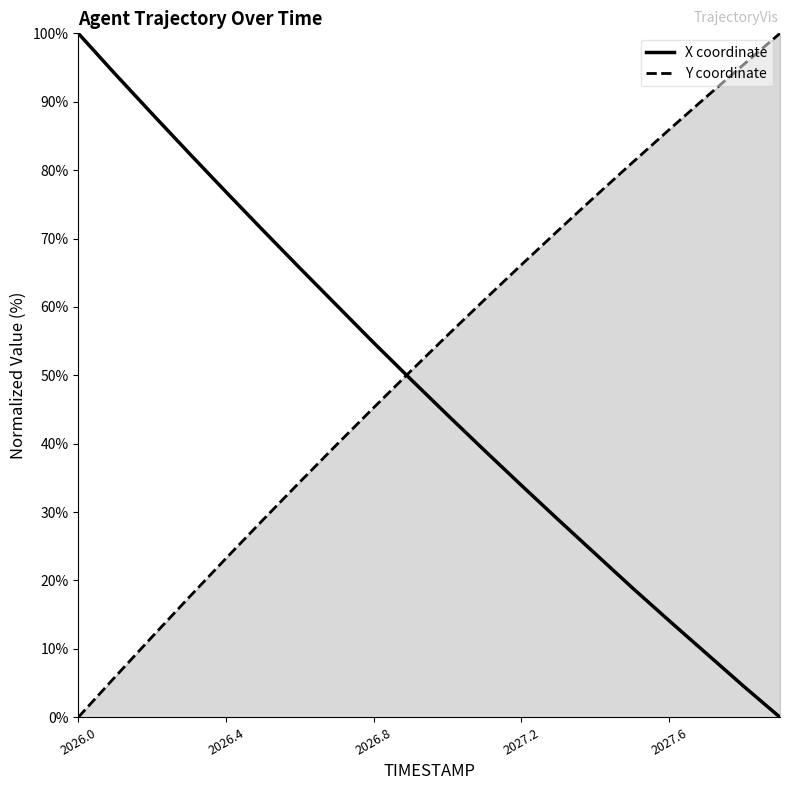

What is the maximum value for Y coordinate?

100.0